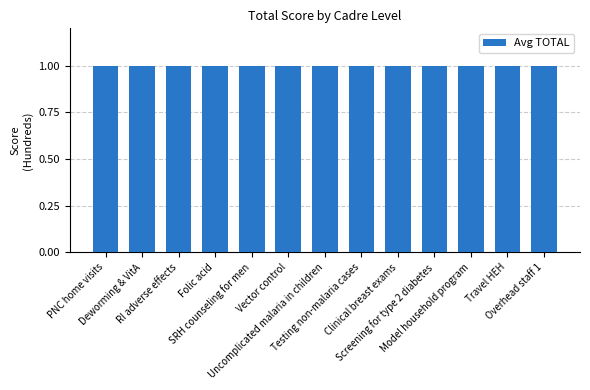

Is the value of 20_TOTAL at PNC home visits greater than the value of 30_TOTAL at Folic acid?

No